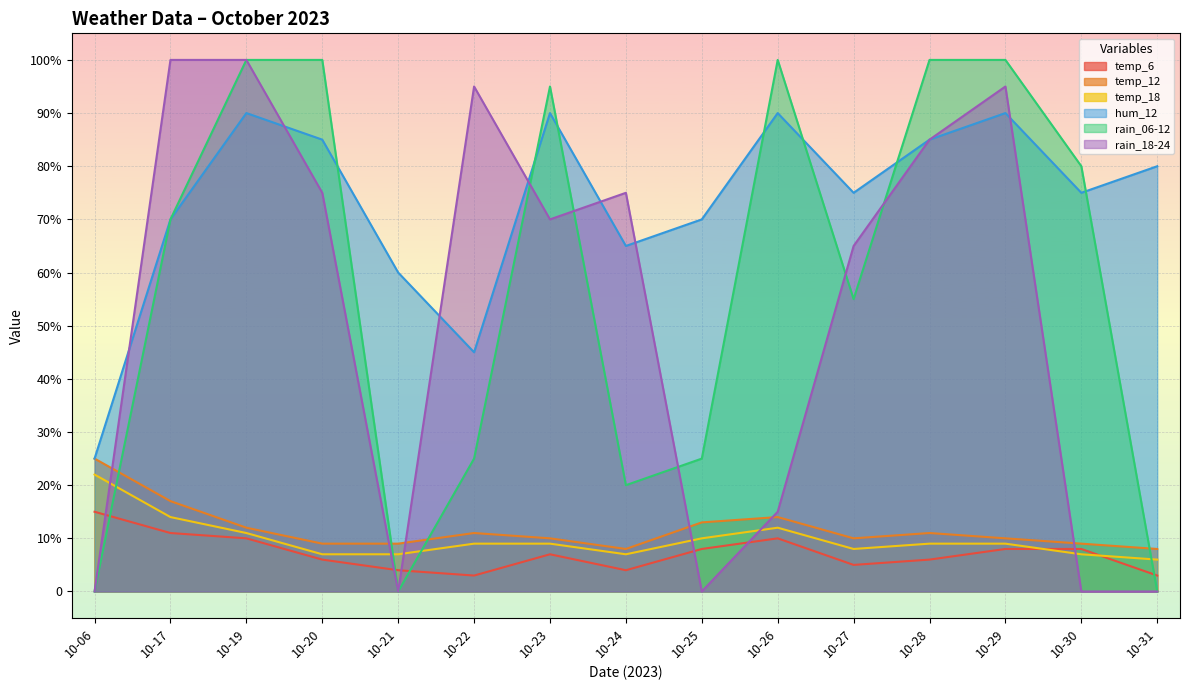

What is the average value of the rain_06-12 series?

58